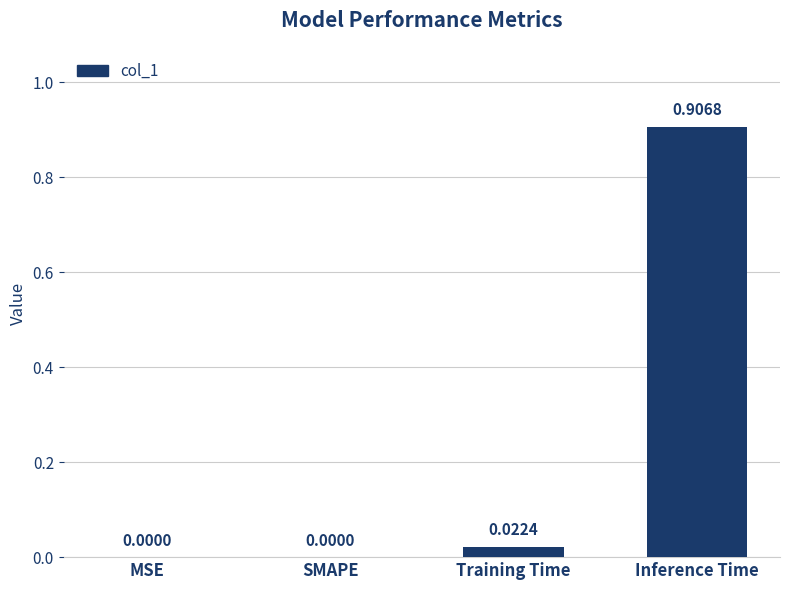

At which category does the chart reach its peak across all series?

Inference Time